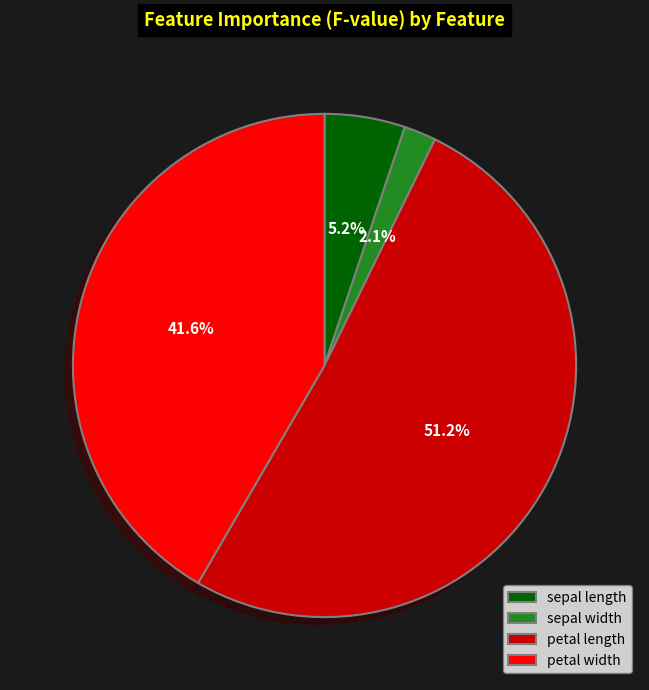

What is the ratio of the value at petal width to the value at petal length?

0.8